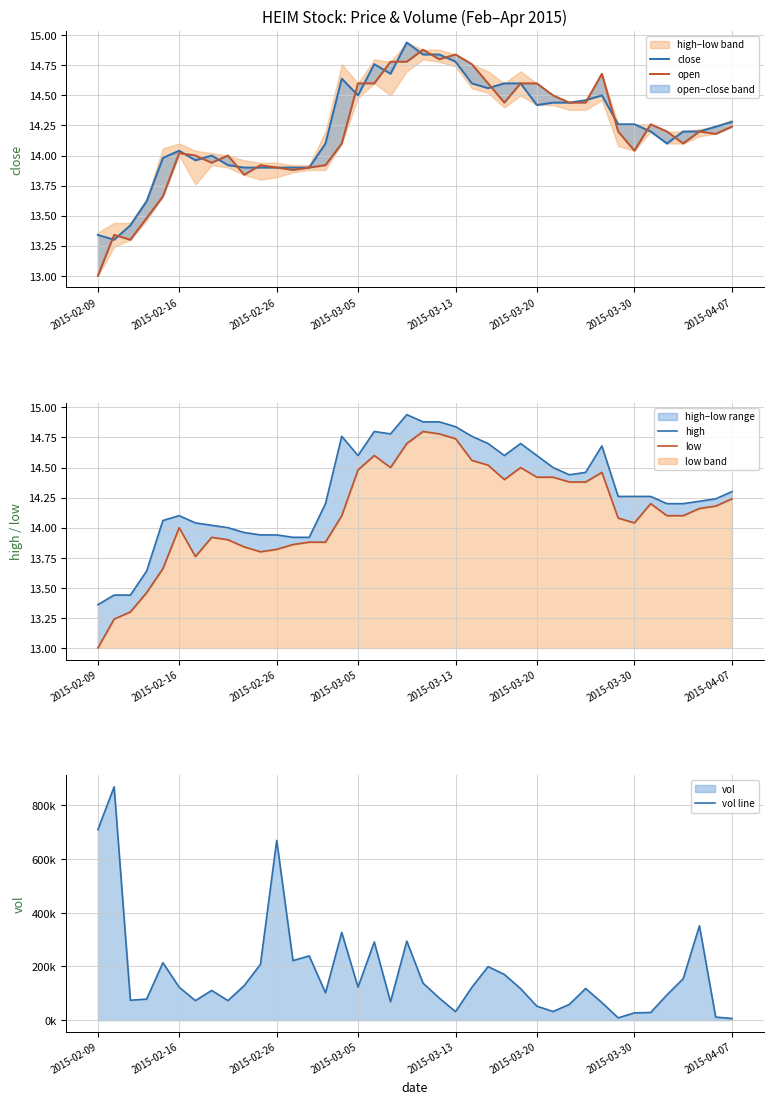

What value does the close series have at 23?

14.6